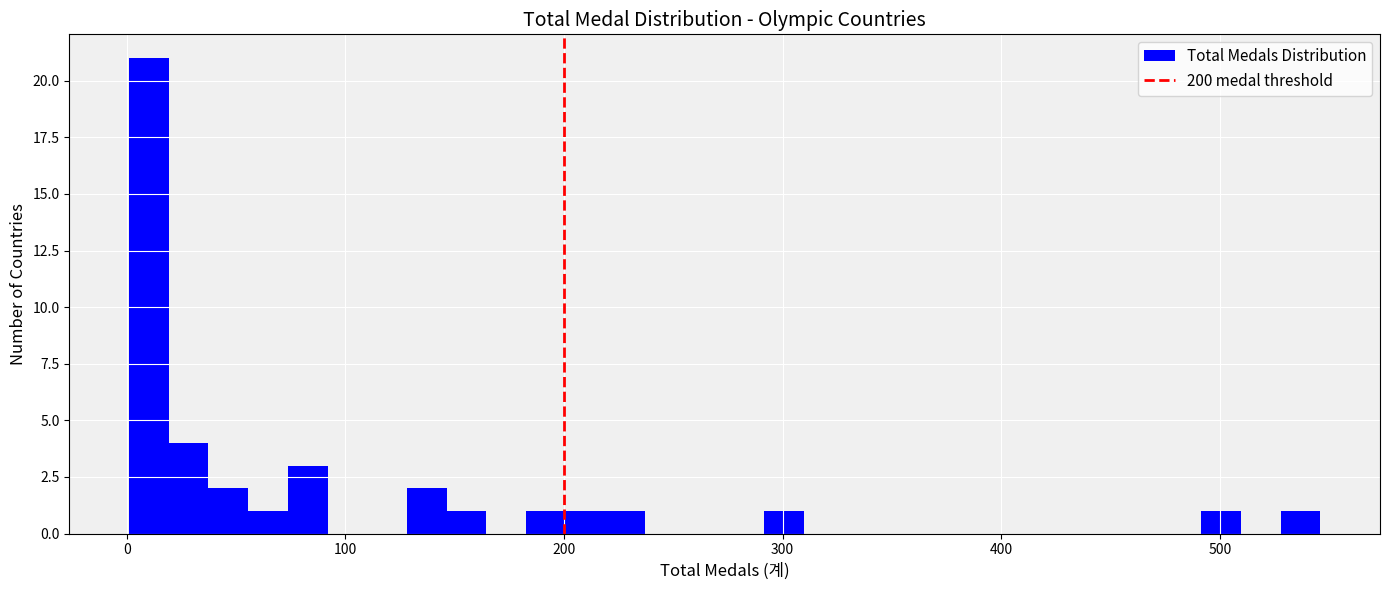

Read against the x-axis, roughly where is the centre of the tallest bar?

10